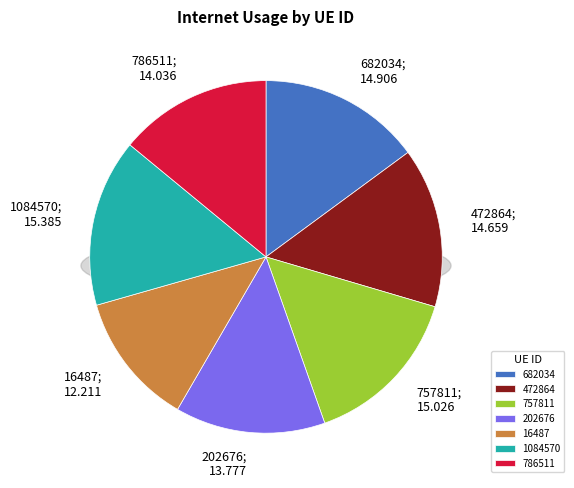

To the nearest percent, what portion does 16487 represent?

12%